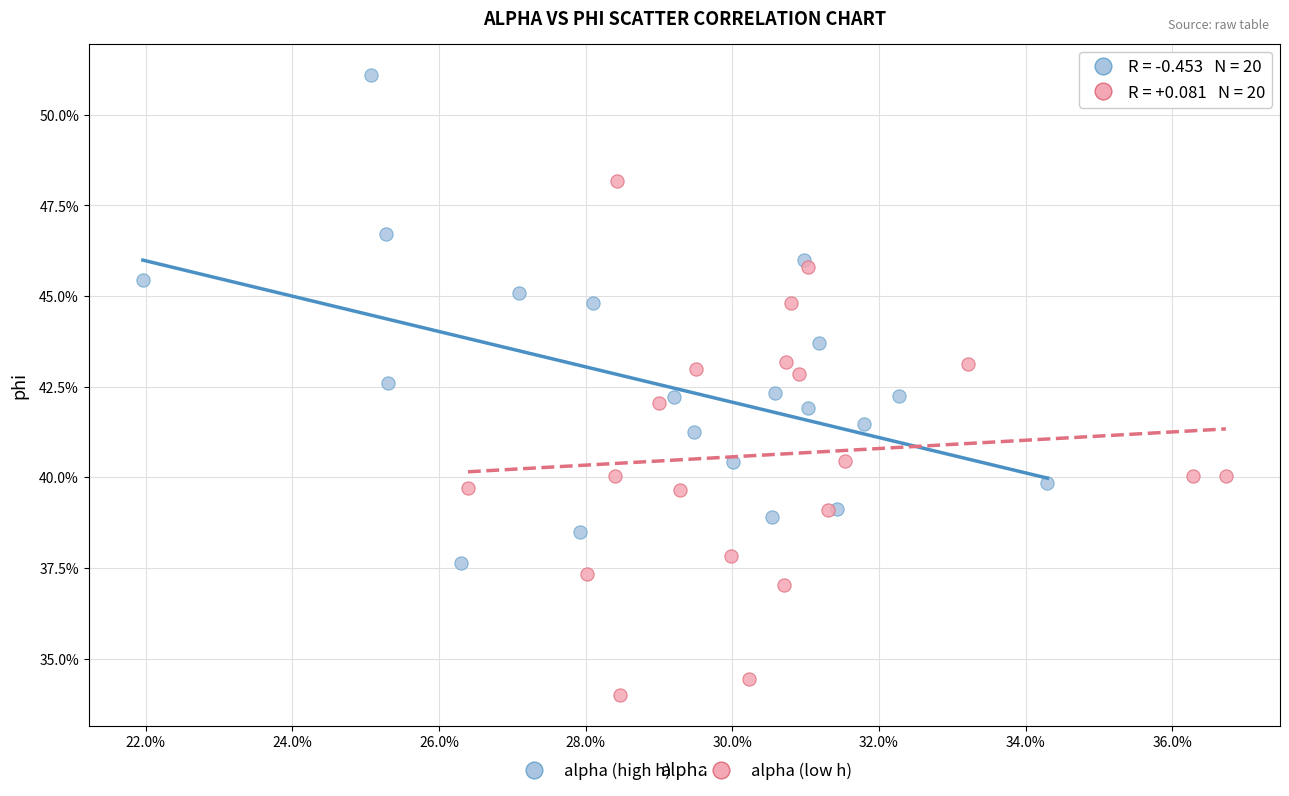

Which series contains the lowest Y value?

alpha (low h)